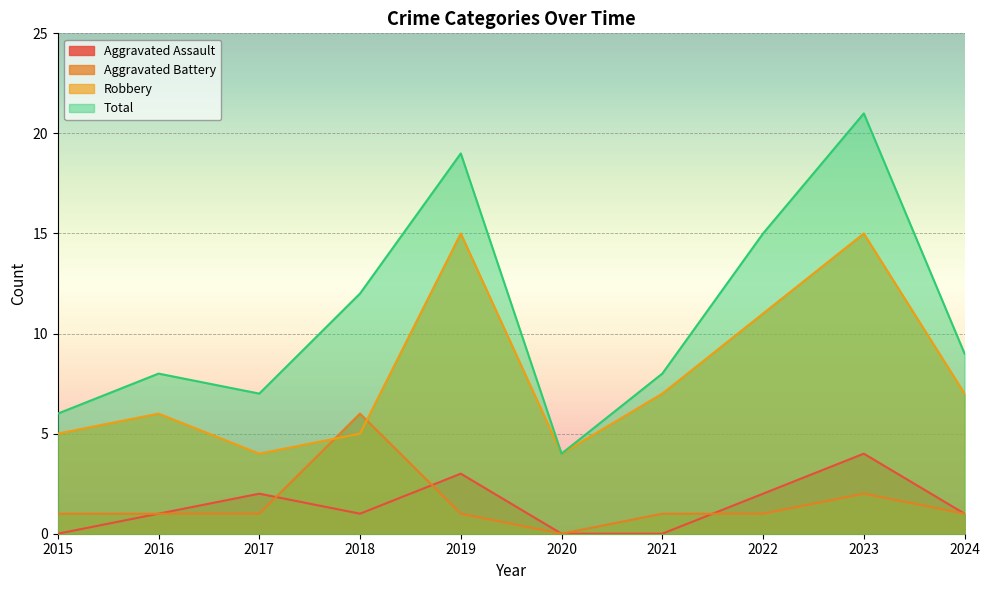

Which category has the lowest value in the Robbery series?

2017